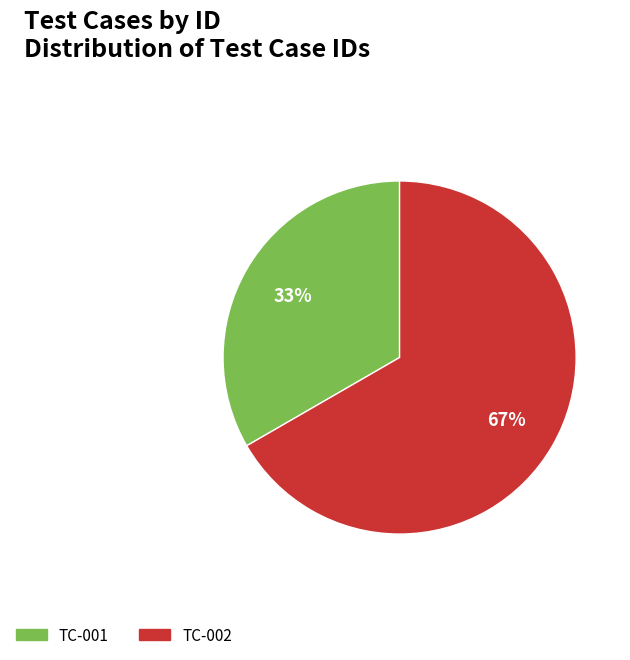

Between TC-002 and TC-001, which is larger?

TC-002